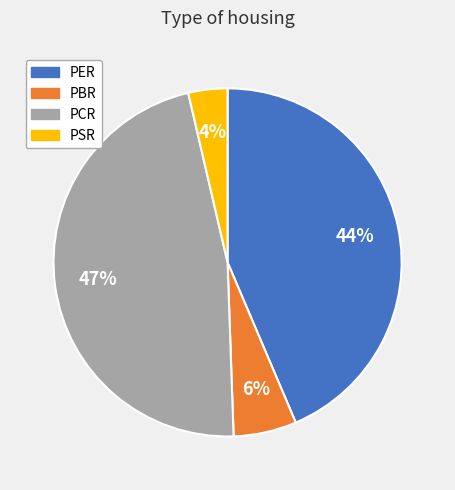

The PBR slice represents 14% of the pie. True or false?

False